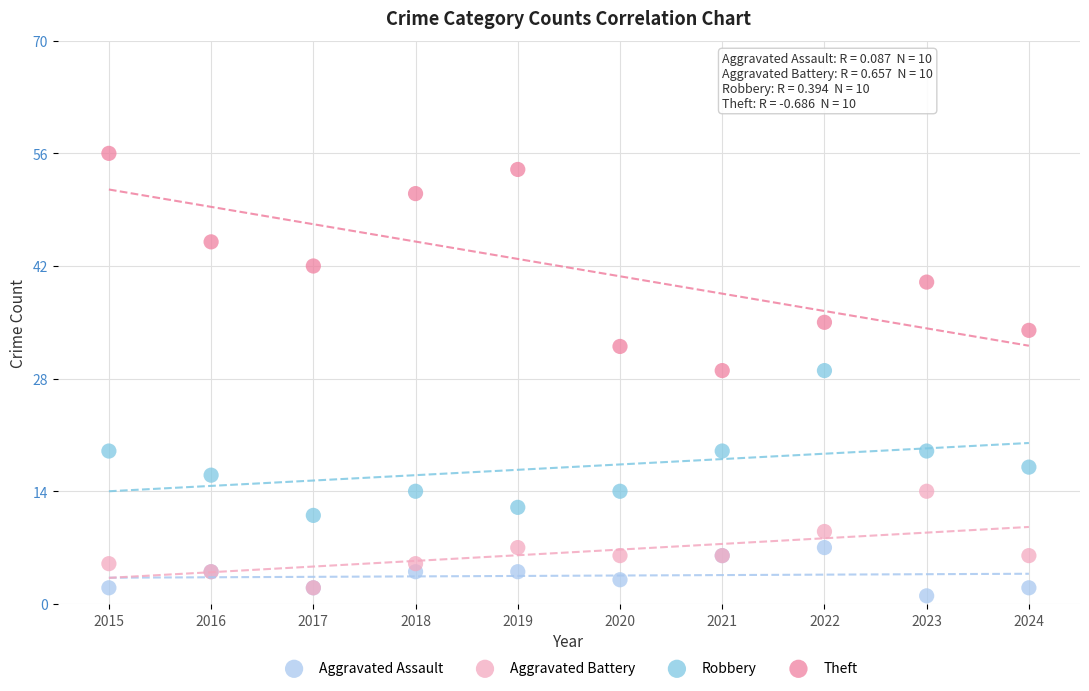

What are all the series names shown in the legend?

Aggravated Assault, Aggravated Battery, Robbery, Theft